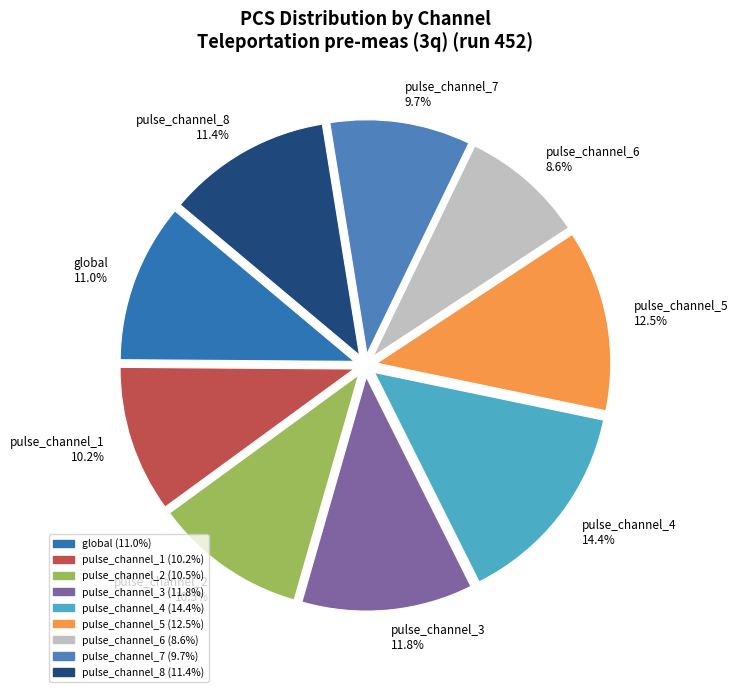

Combined, do pulse_channel_5 and pulse_channel_2 account for over 50%?

No